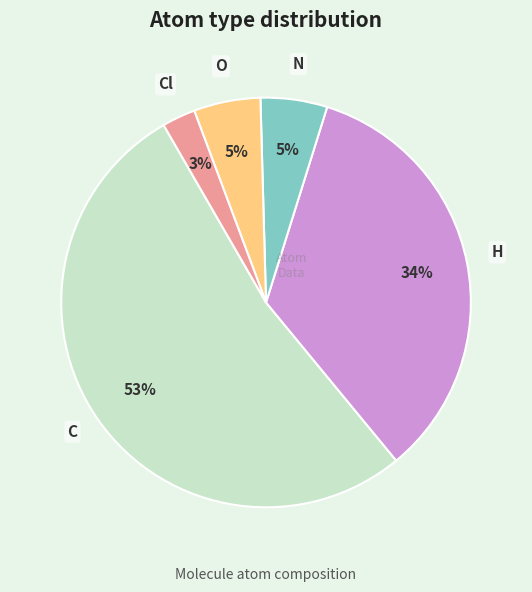

Count the number of slices in the pie.

5